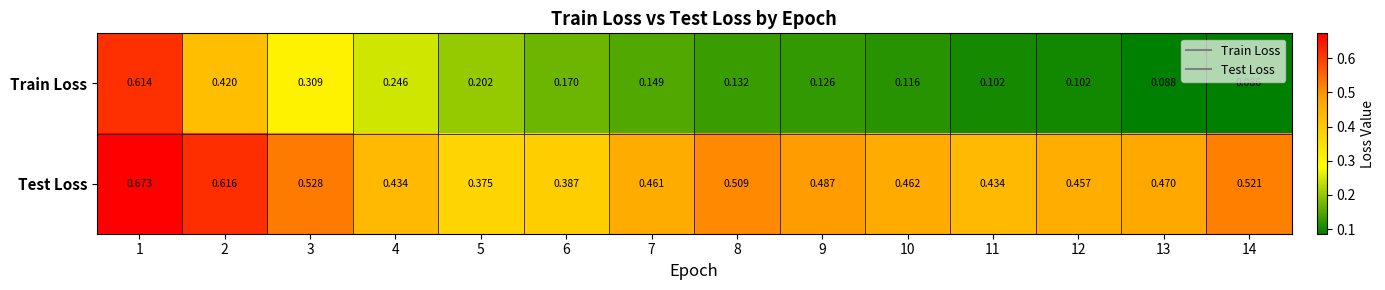

Which series has the largest range (max minus min)?

Train Loss